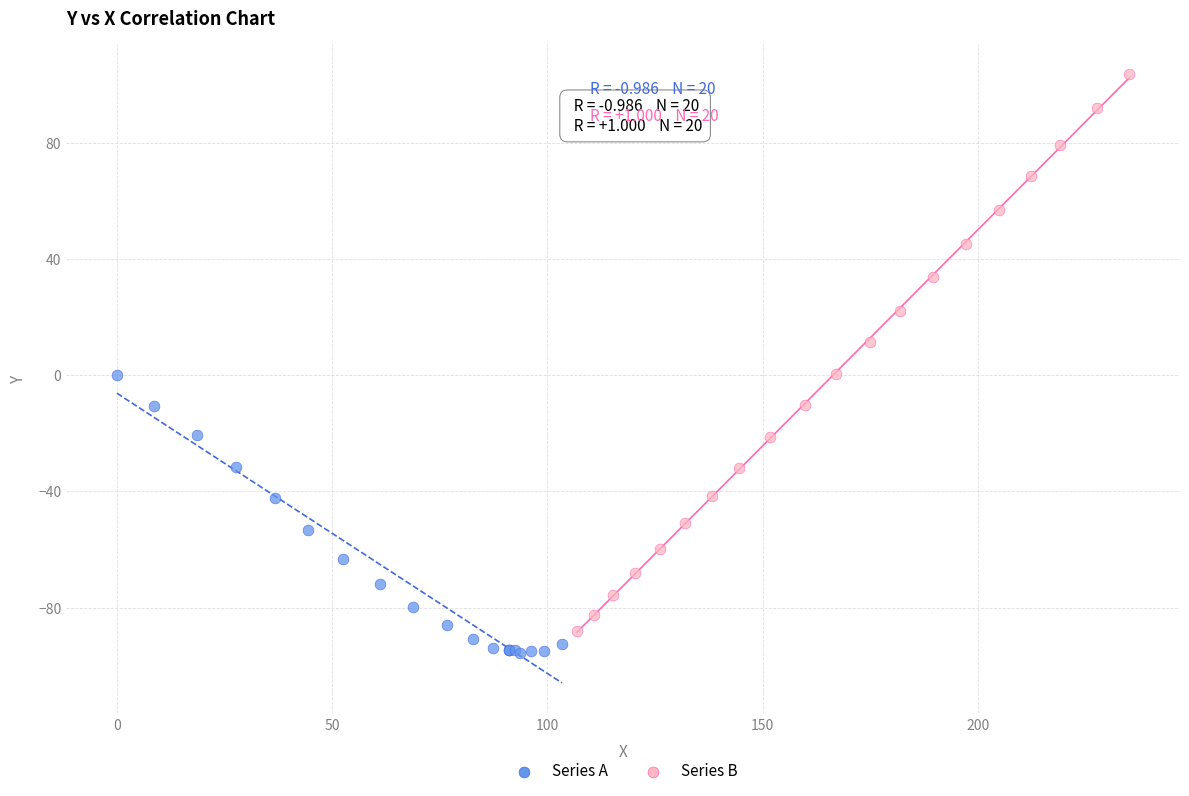

Which series reaches the maximum Y coordinate?

Series B